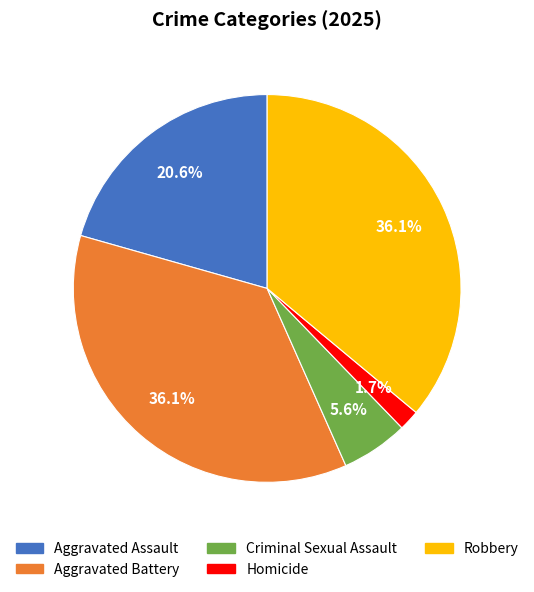

To the nearest percent, what is the combined percentage of Aggravated Assault and Aggravated Battery?

57%